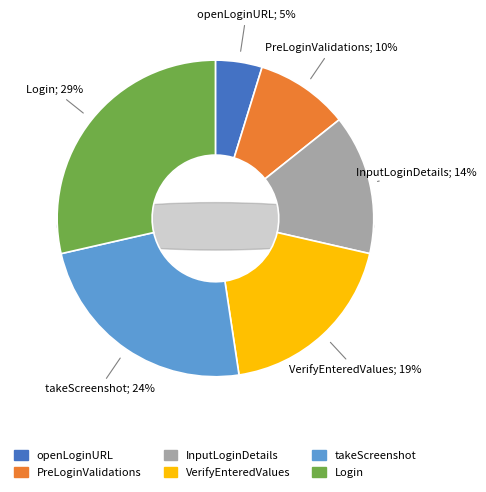

Does any single category account for the majority?

No